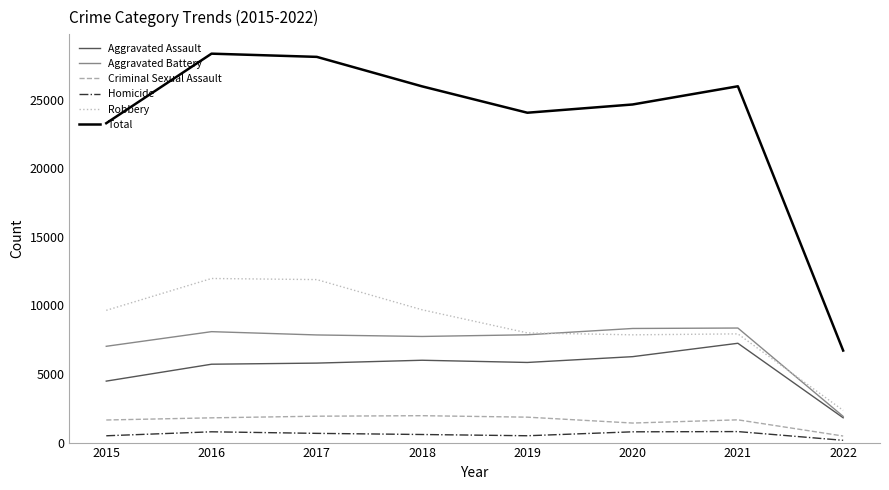

Rank the series at 2017 from highest to lowest value.

Total, Robbery, Aggravated Battery, Aggravated Assault, Criminal Sexual Assault, Homicide